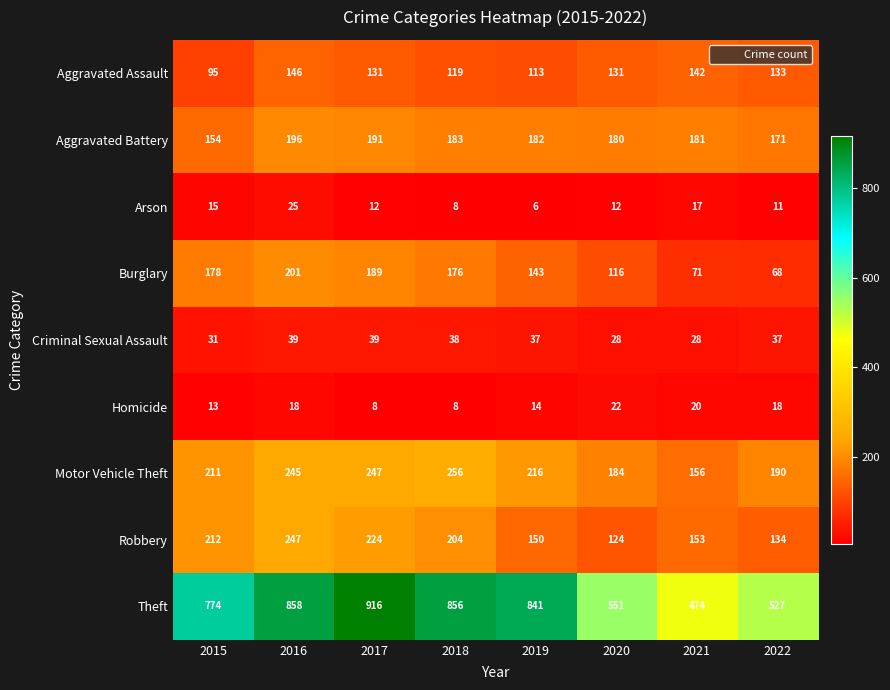

What is the approximate value of Theft at 2021, to the nearest 10?

470